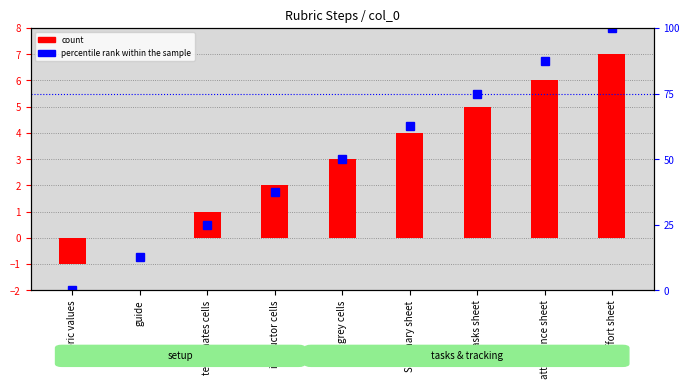

Are the bars grouped side by side (vs. stacked)?

Yes